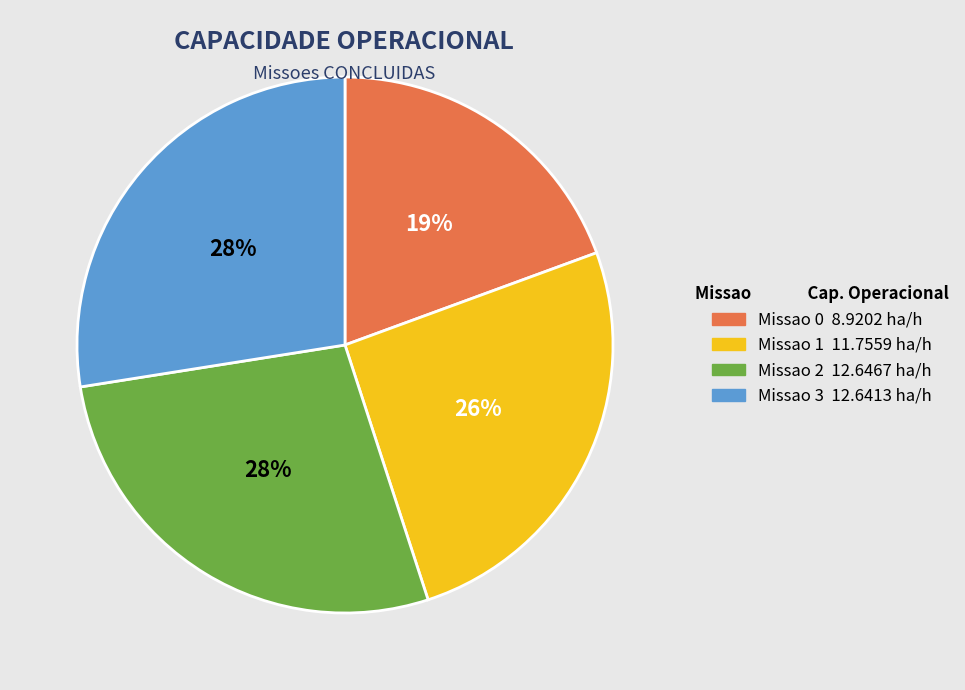

Does any single category account for the majority?

No